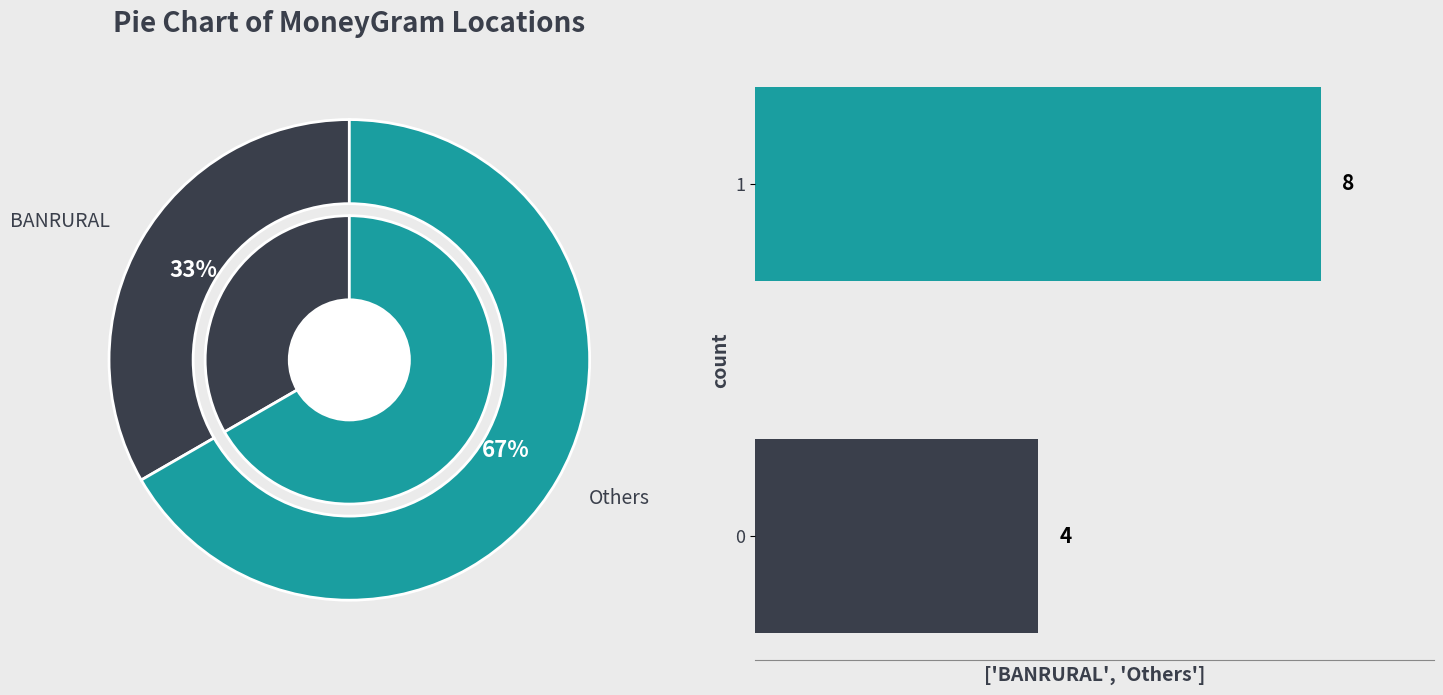

The 1 slice represents 67% of the pie. True or false?

True